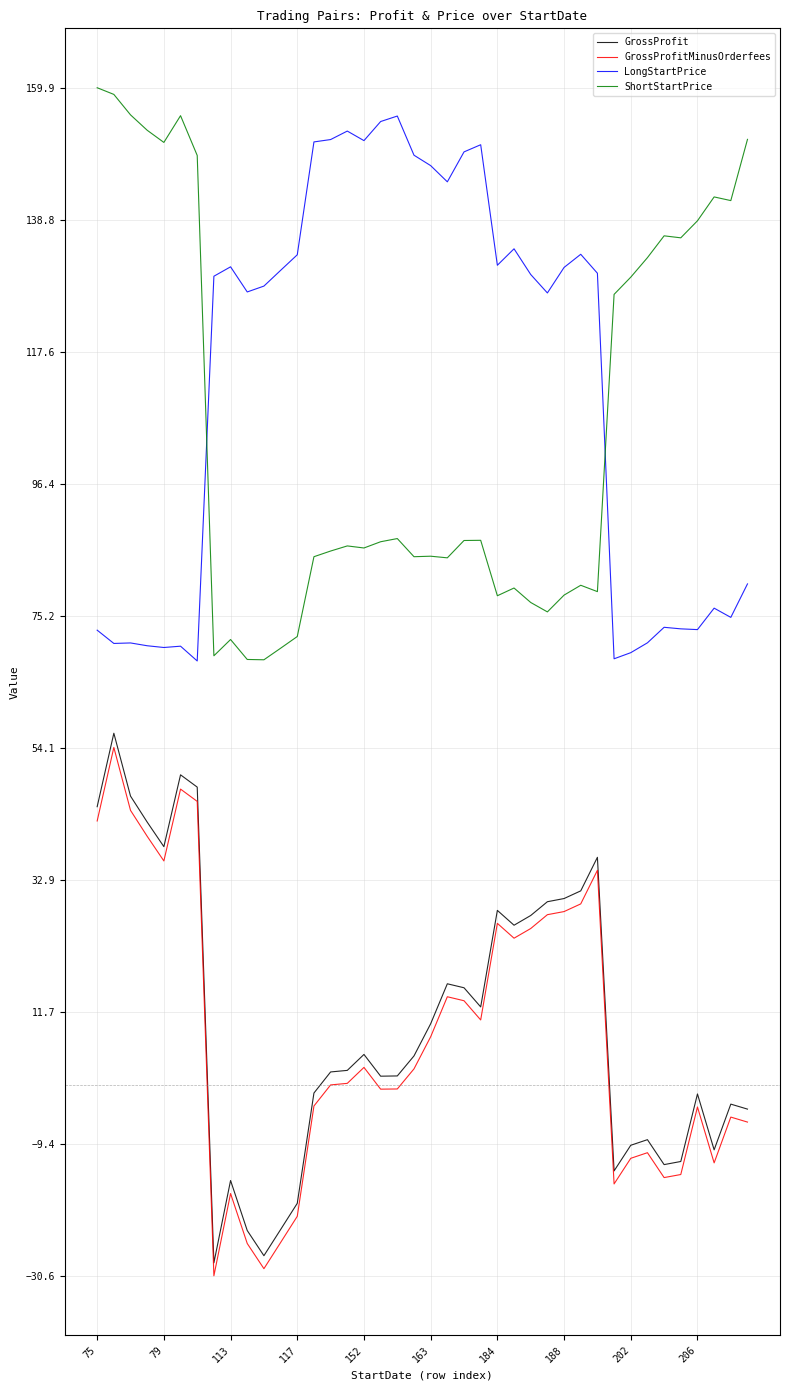

Does the chart have visible grid lines?

Yes